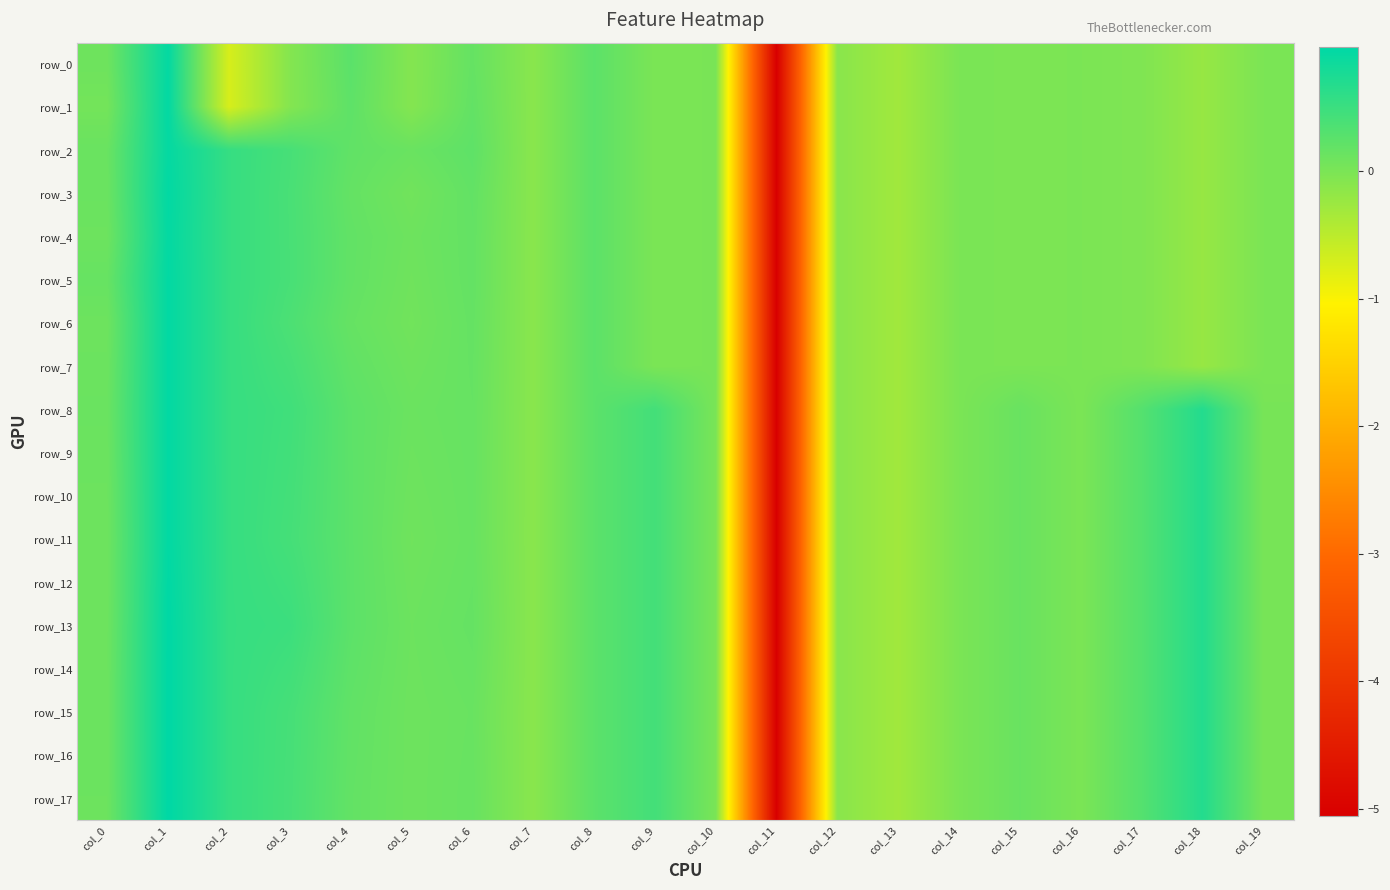

What is the average value of the row_11 series?

-0.1